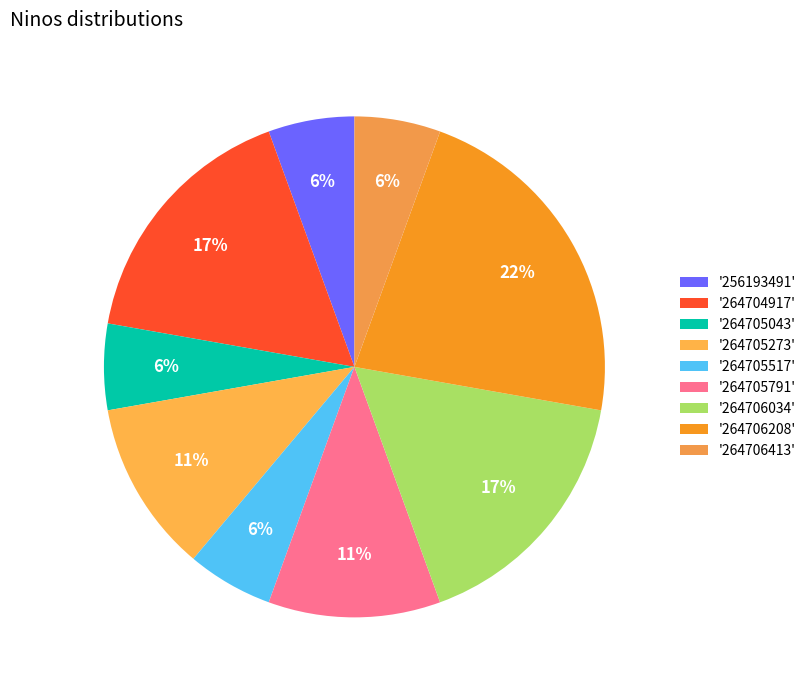

How many segments does this pie chart have?

9